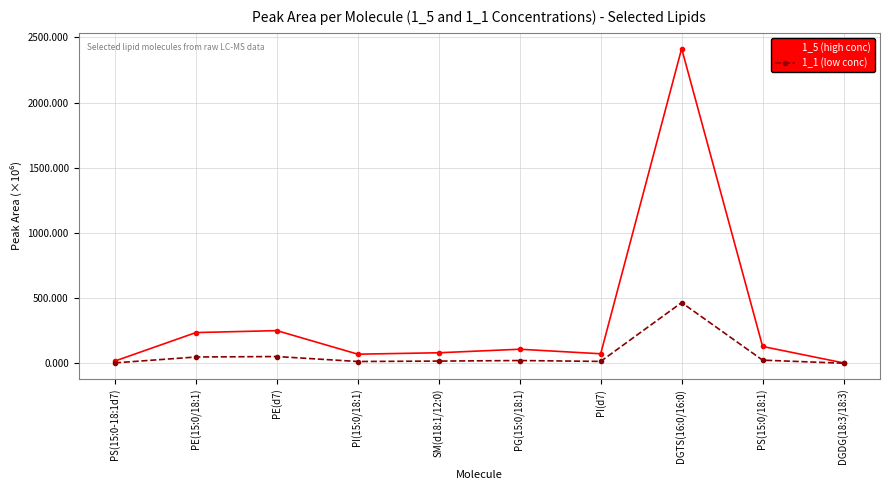

What is the label of the 3rd point from the right?

DGTS(16:0/16:0)